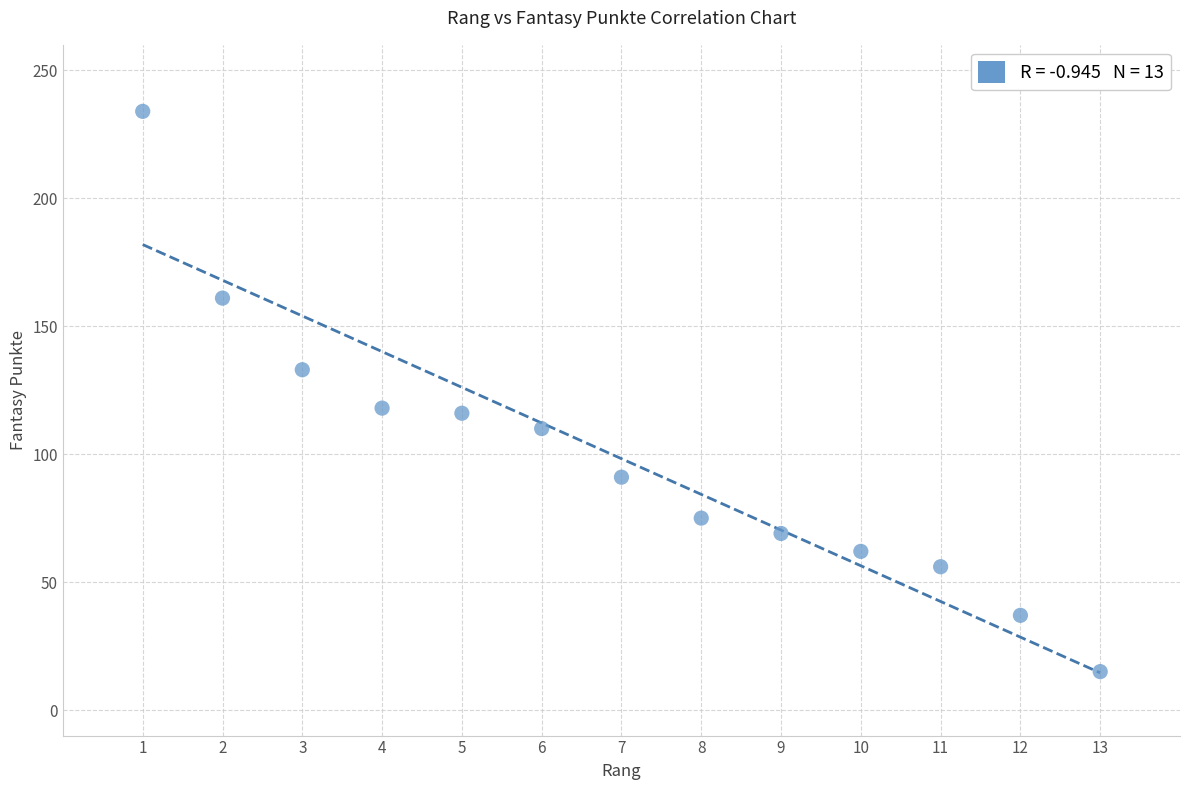

What is the range of Y values (max minus min)?

219